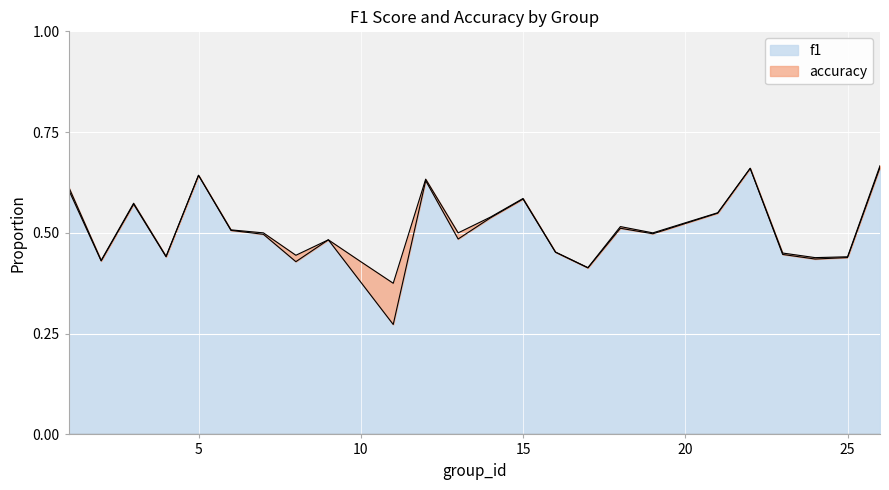

At how many categories does at least one series exceed 0?

25